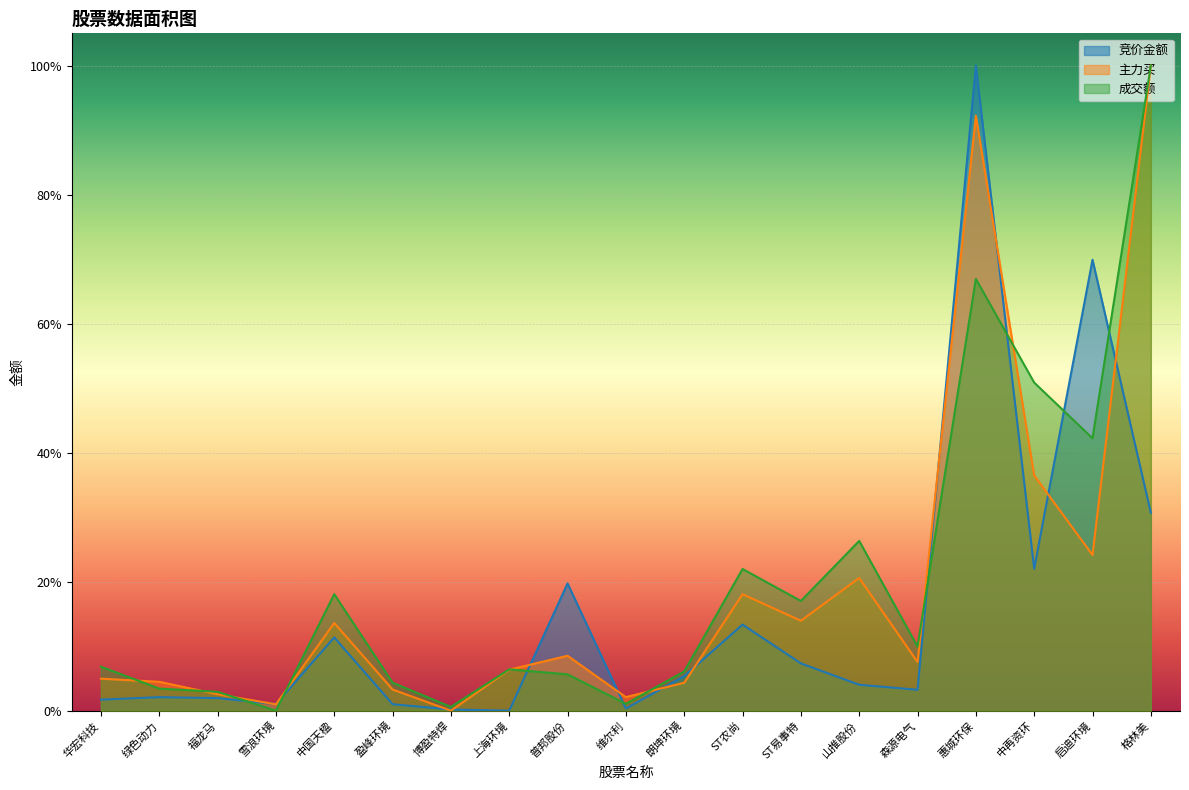

At which label does 竞价金额 reach its minimum?

上海环境